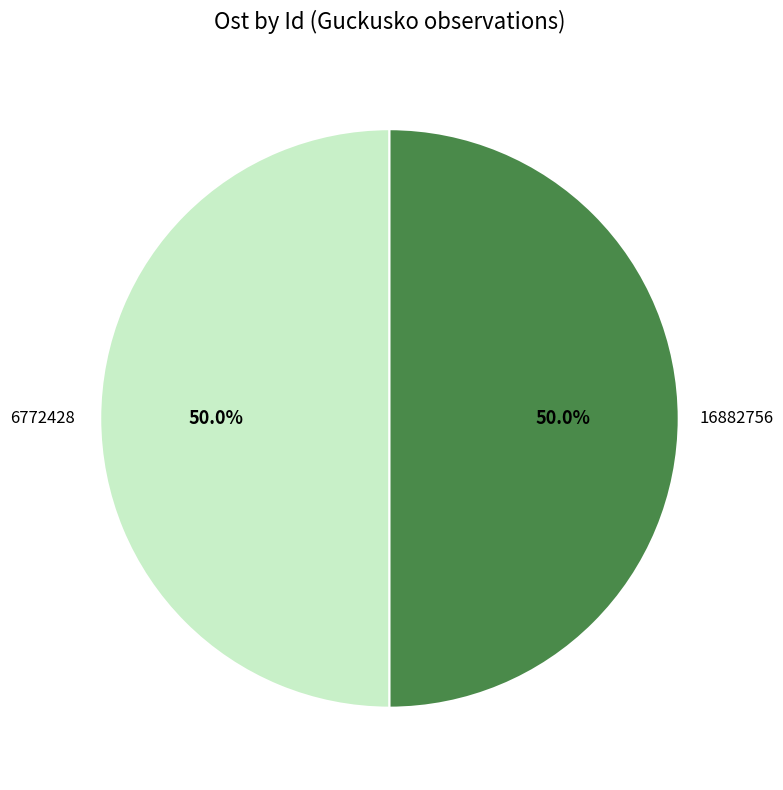

Count the number of slices in the pie.

2